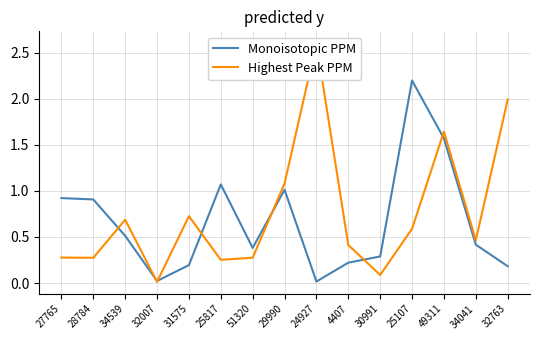

The value of Monoisotopic PPM at 29990 is 1.0. True or false?

True